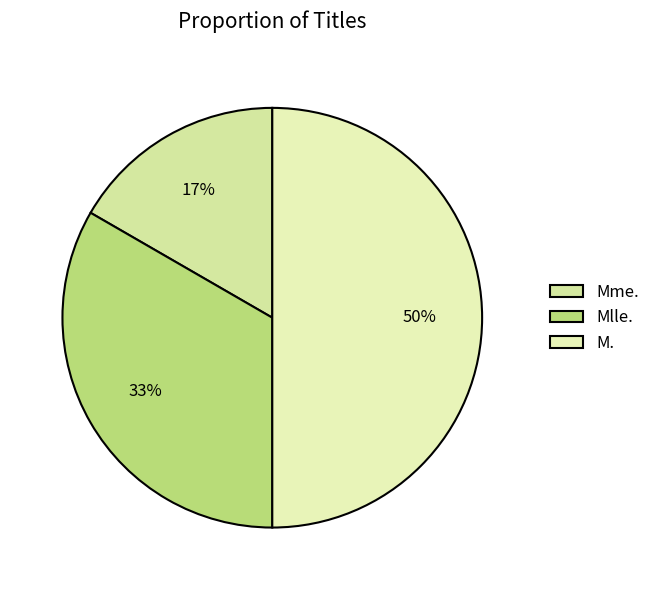

Is Mme. the majority of the pie?

No